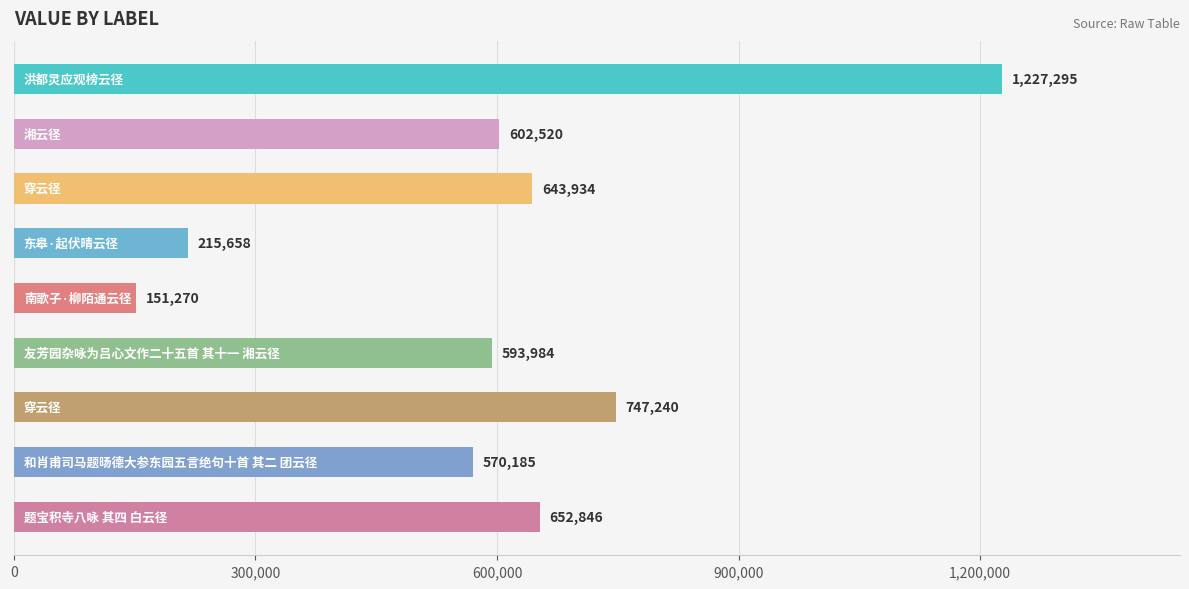

What is the sum of all values?

5404932